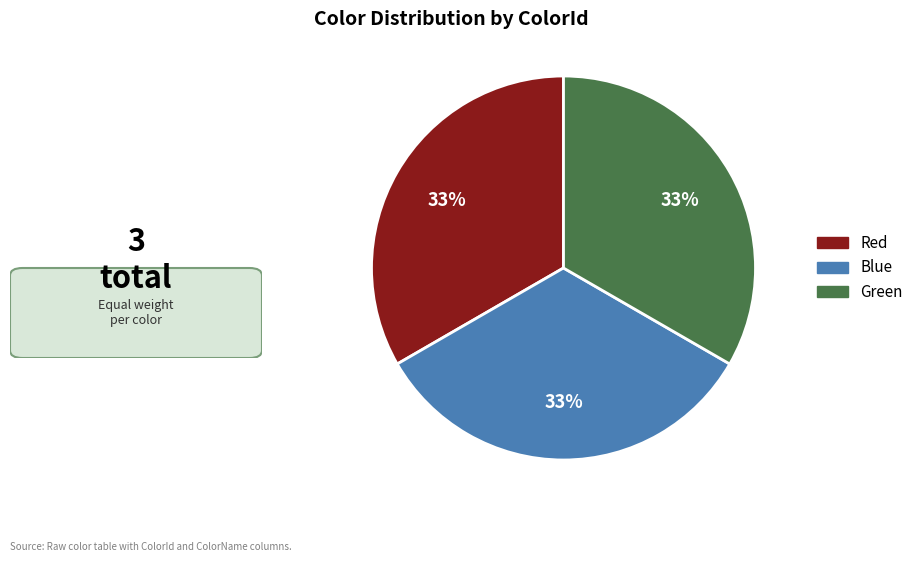

What percentage is the Blue slice, to the nearest percent?

33%